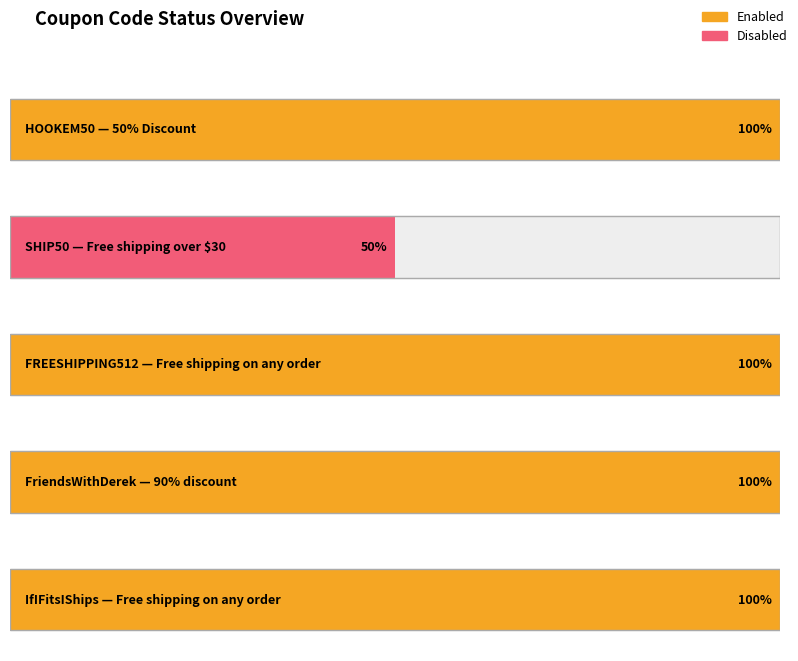

What is the value of the Enabled bar at the 5th from the left?

1